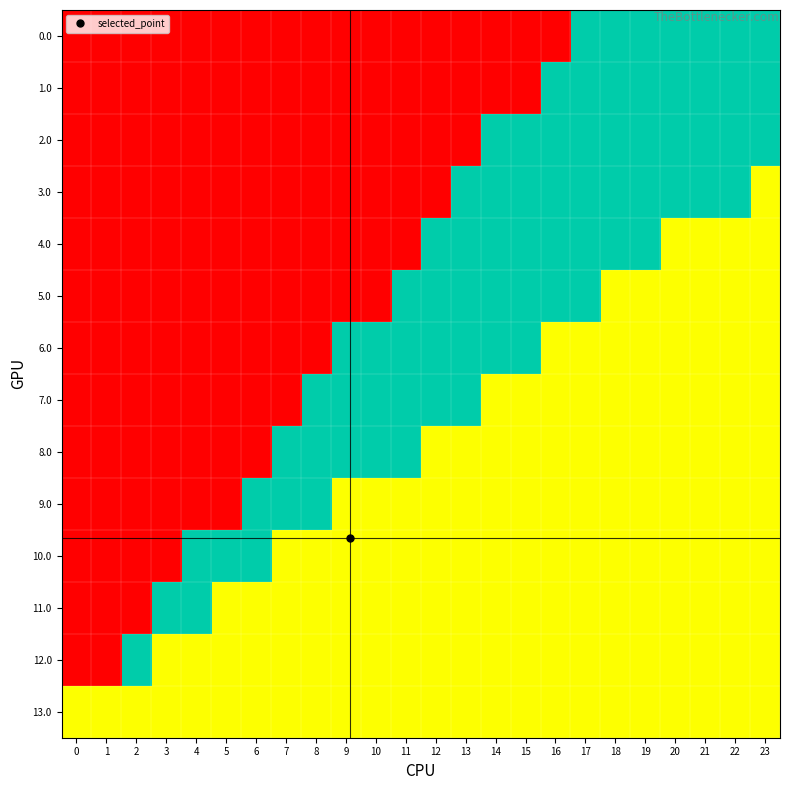

At which category is the sum across all series the highest?

17